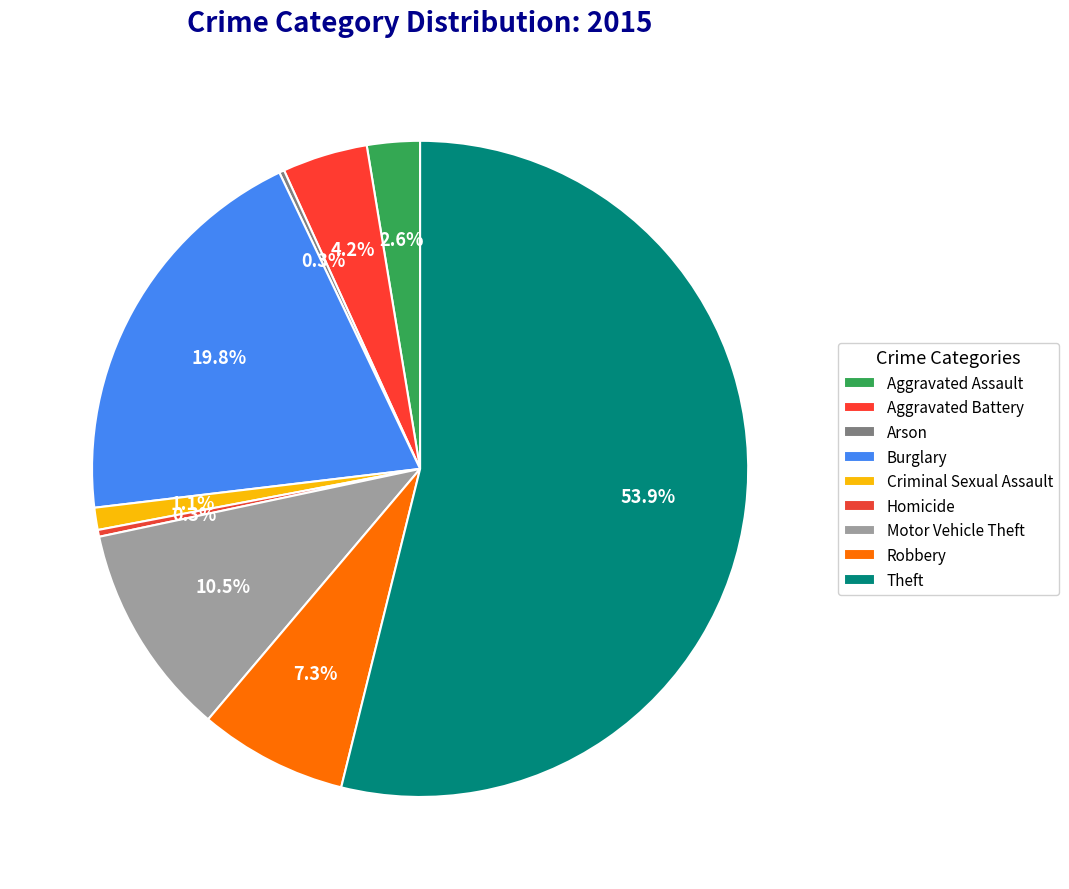

What percentage is the Criminal Sexual Assault slice, to the nearest percent?

1%